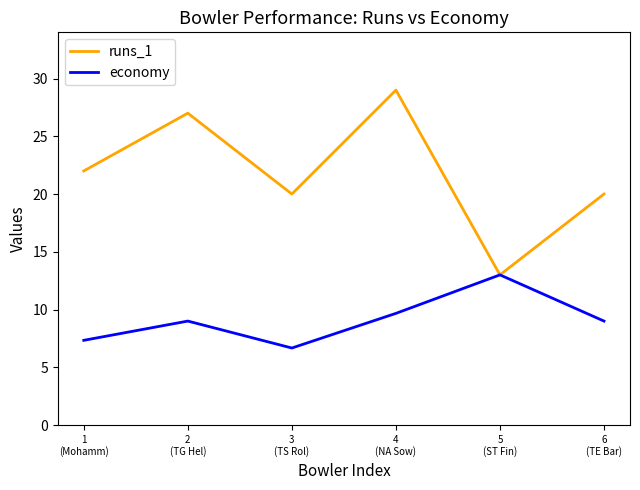

What position from the left is 5
(ST Fin)?

5